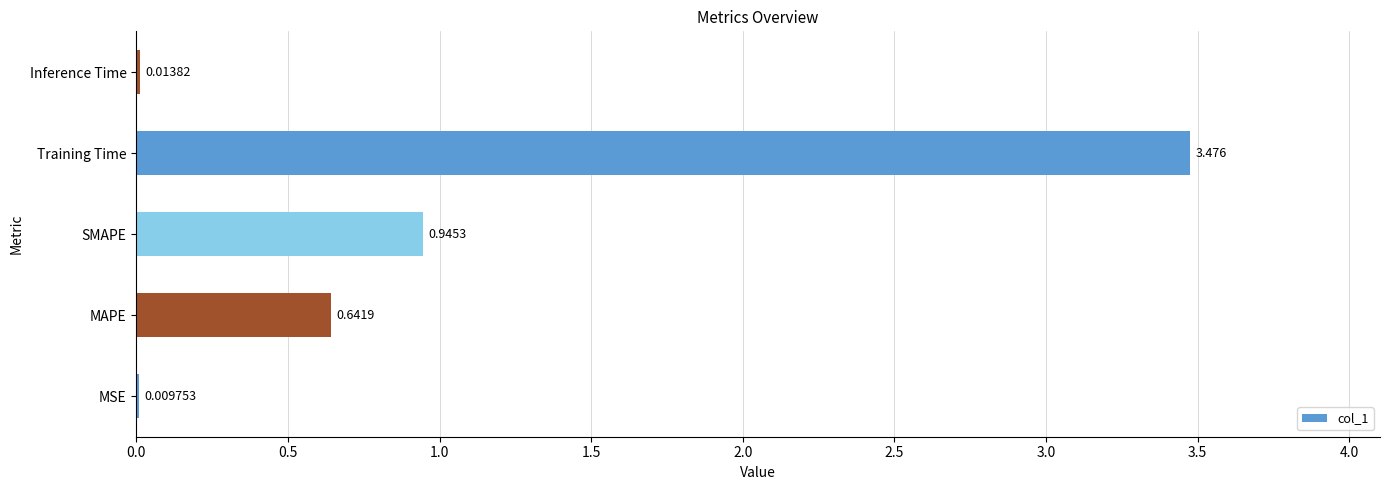

Between MSE and Training Time, which is larger?

Training Time